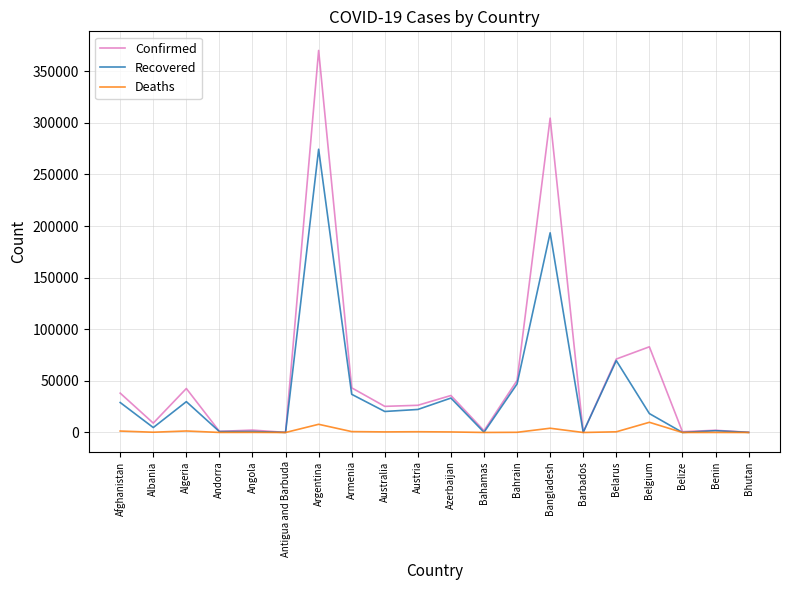

What is the approximate value of Confirmed at Bahamas?

1765